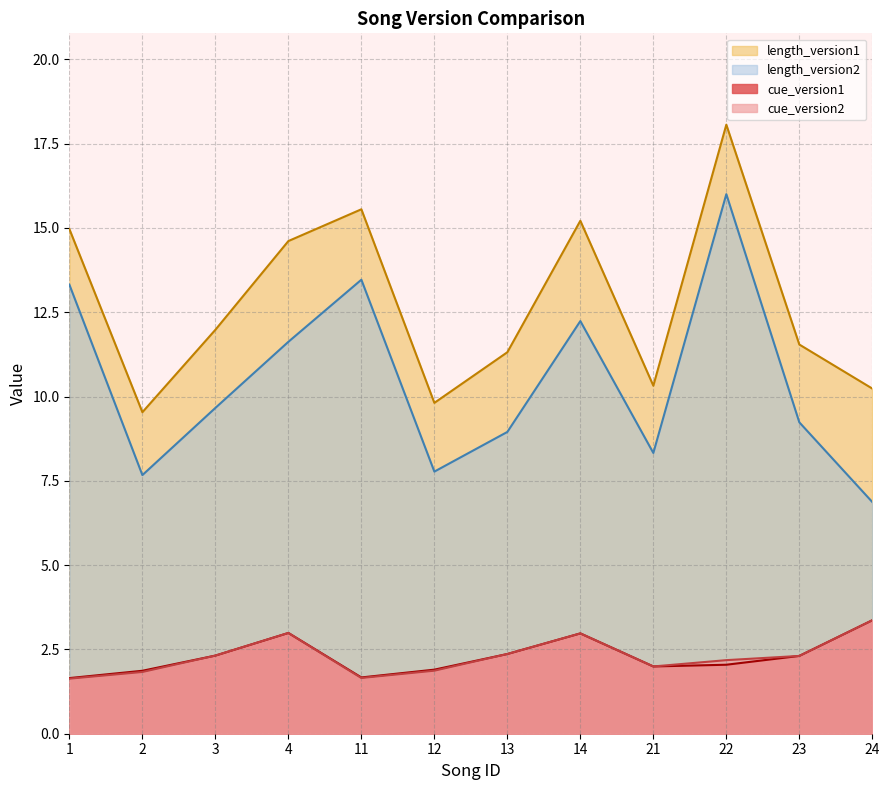

Which series has the largest total across all categories?

length_version1